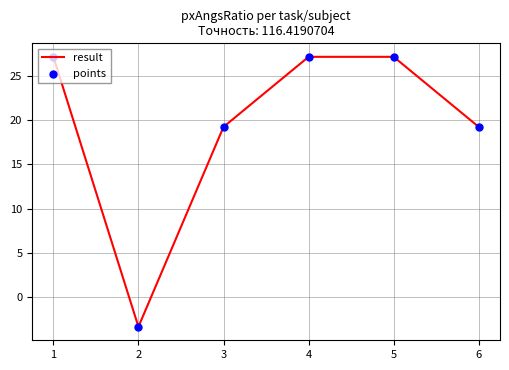

What is the maximum value shown in the chart?

27.1